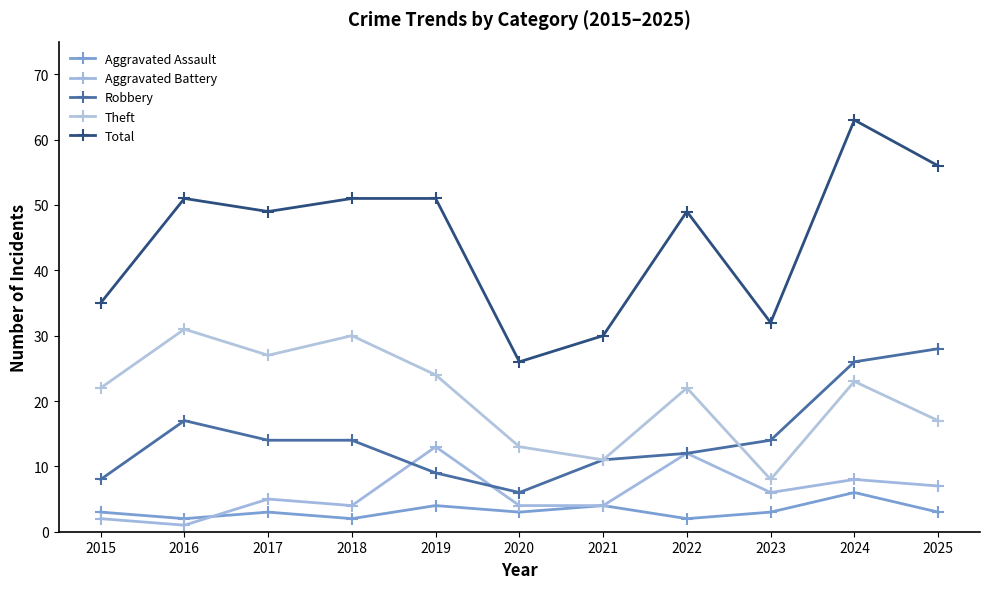

How many series are shown in this chart?

5